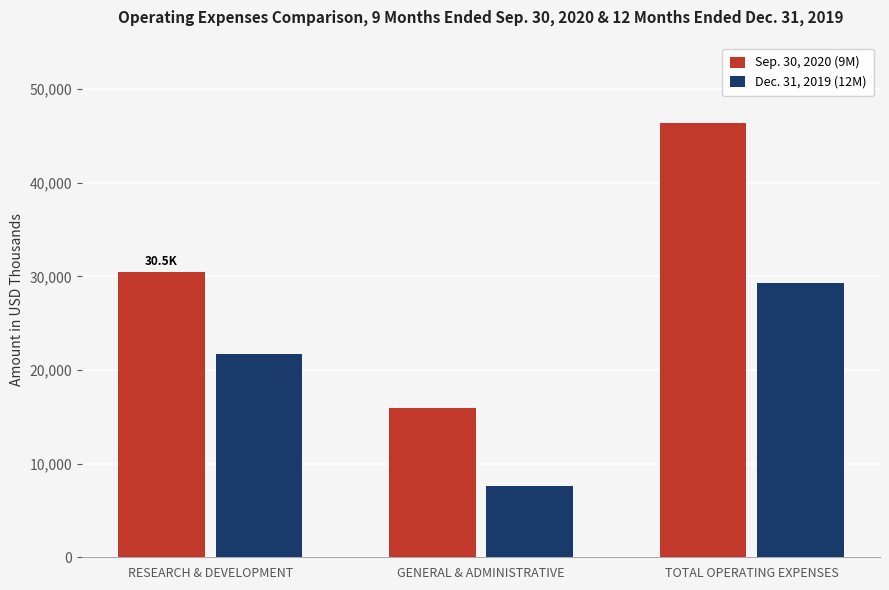

How many data points in Dec. 31, 2019 (12M) are less than 21753?

1